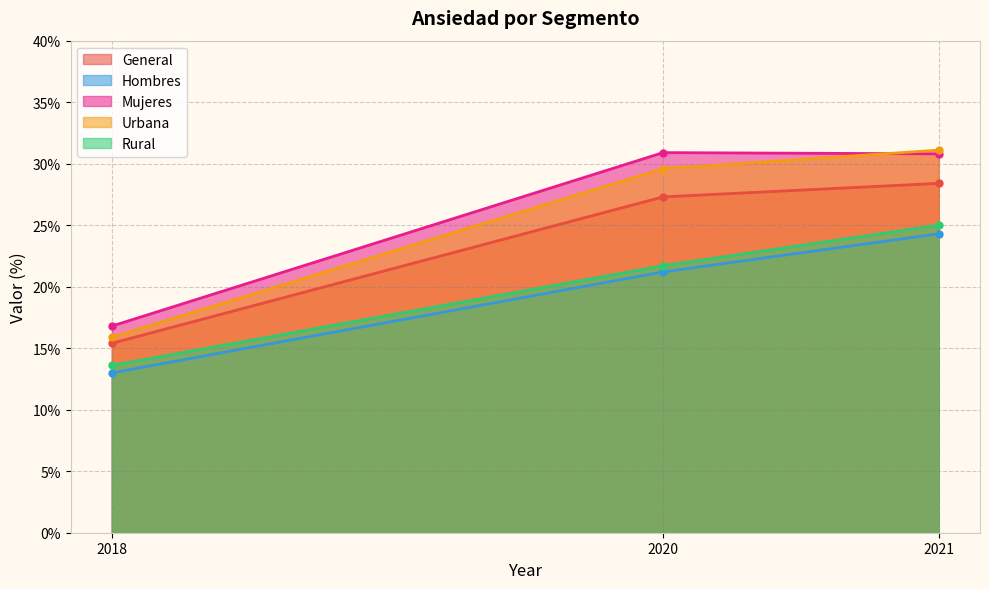

At which label does General first exceed 27?

2020